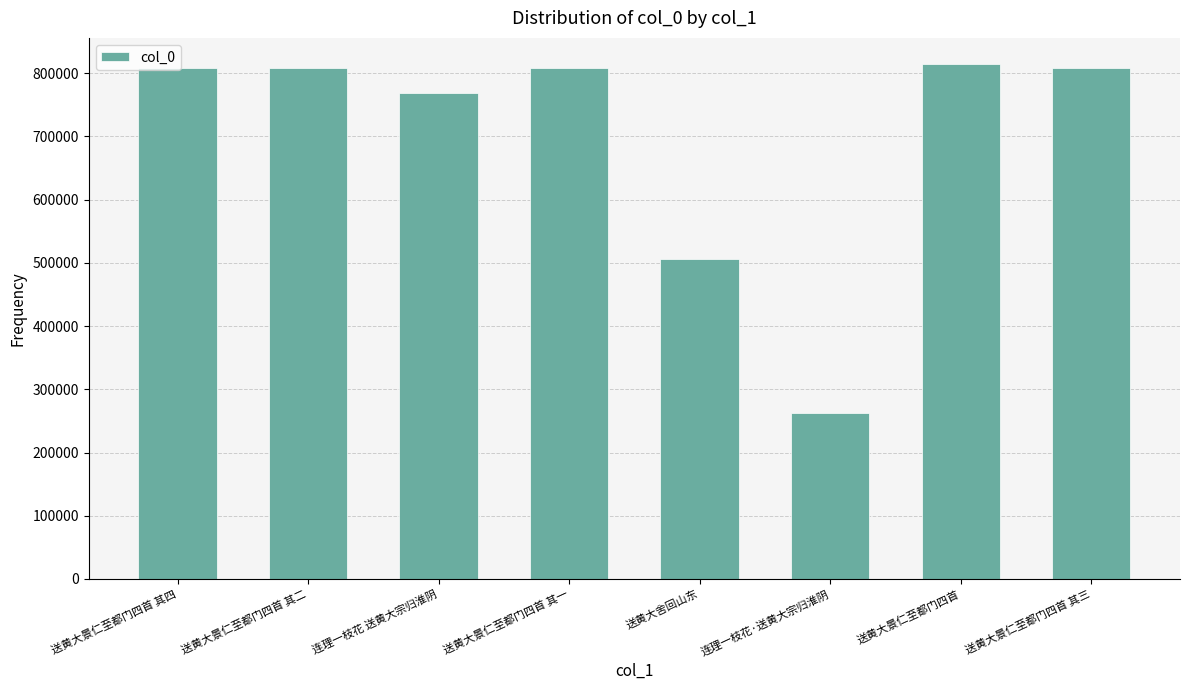

What value does the data have at 送黄大景仁至都门四首 其二?

808355